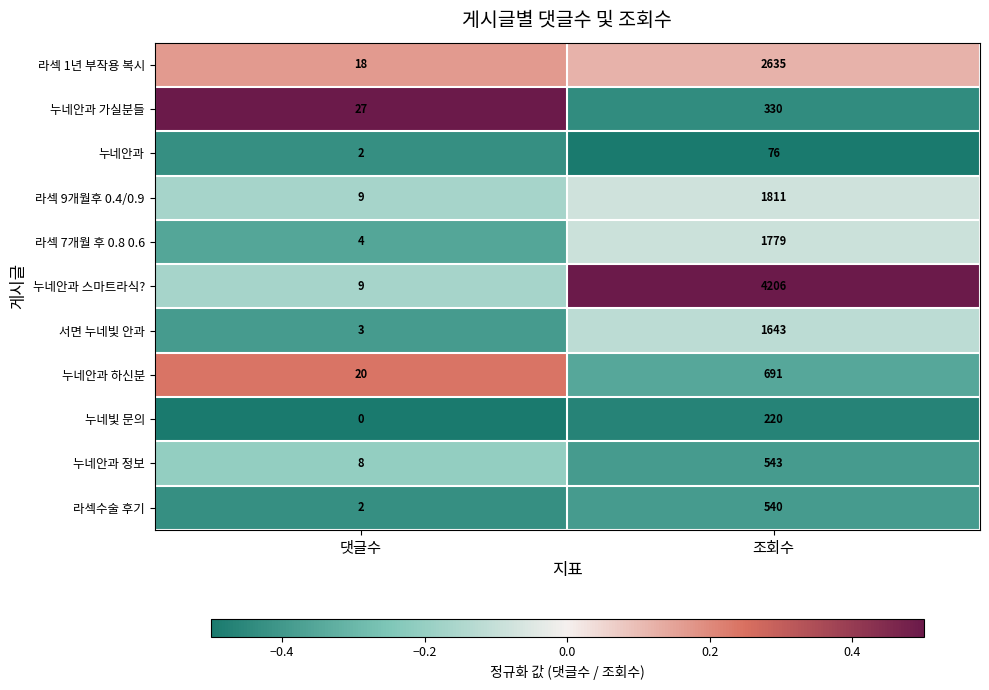

At which label is 누네빛 문의 closest to 110?

댓글수